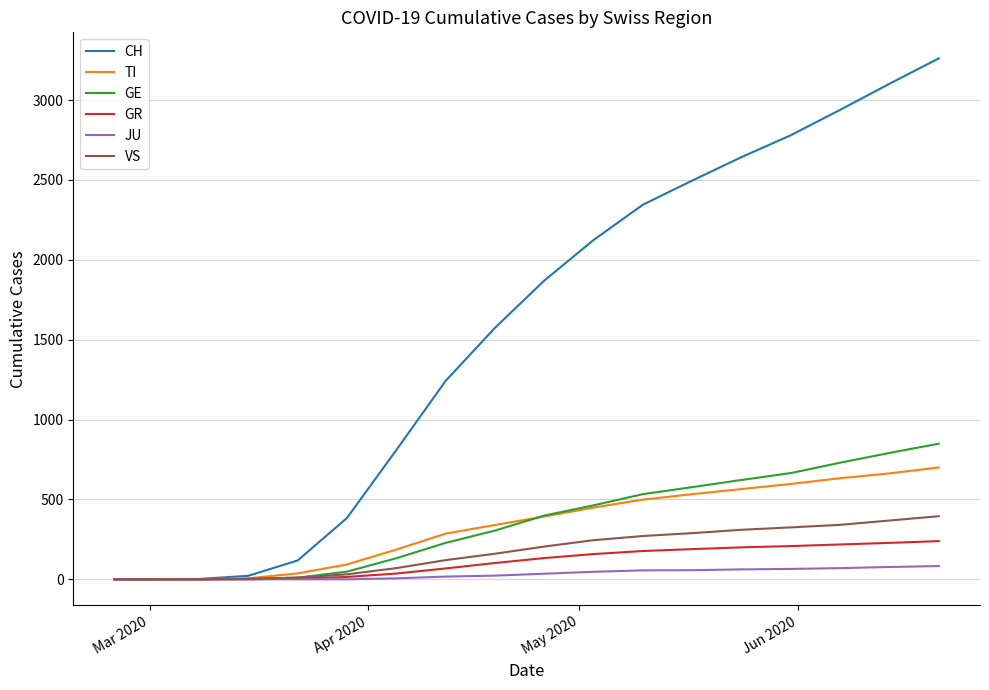

List the series in order of their peak value, lowest first.

JU, GR, VS, TI, GE, CH